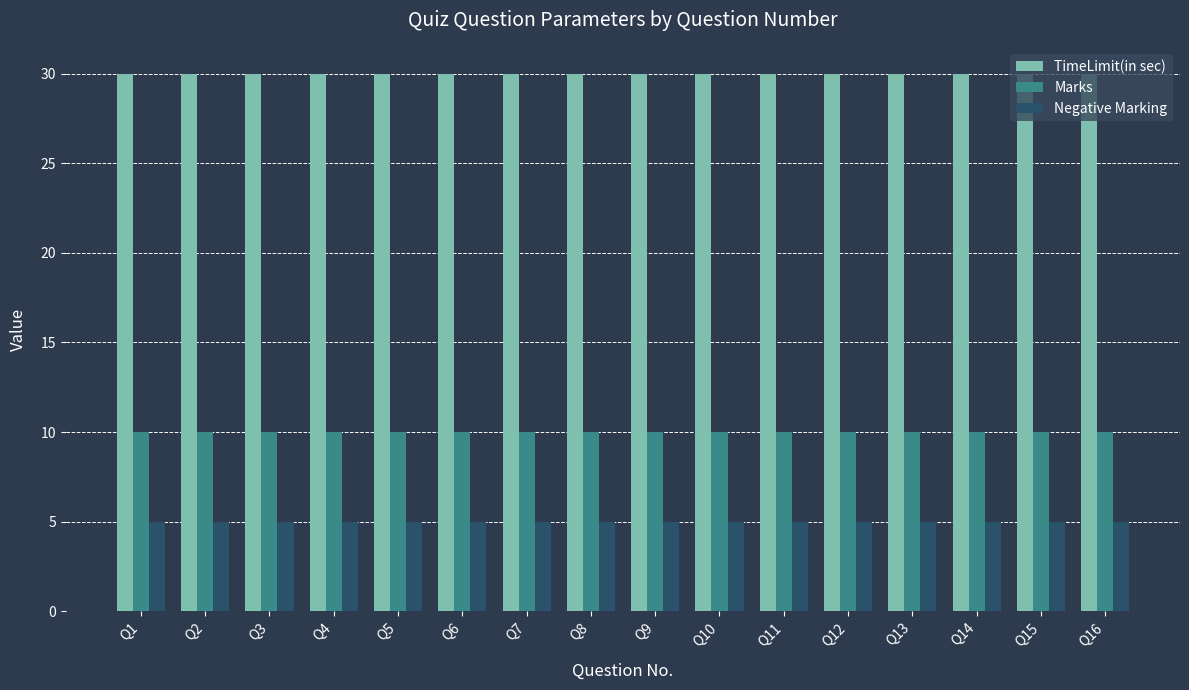

Rank the series by their average value, from highest to lowest.

TimeLimit(in sec), Marks, Negative Marking